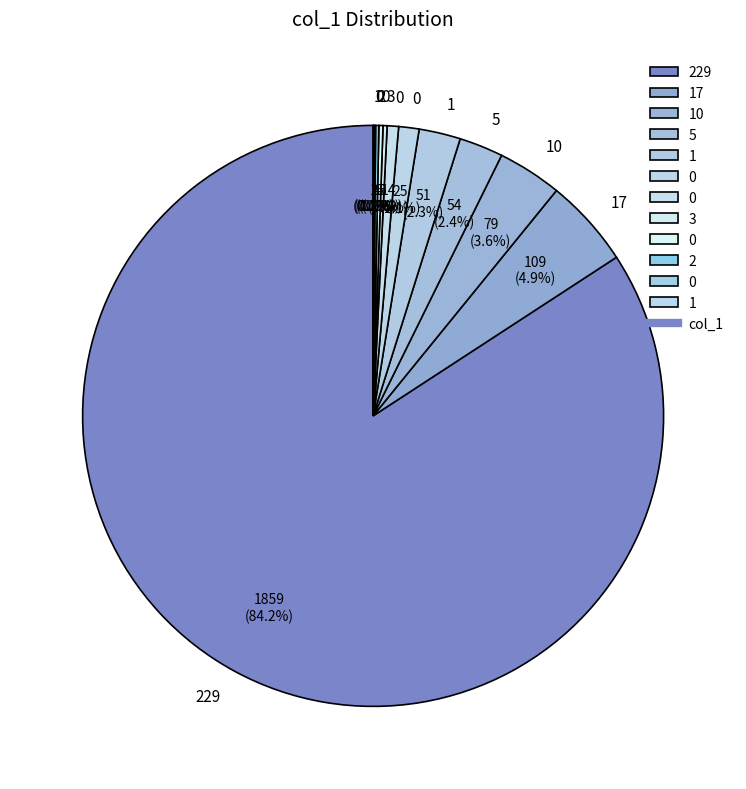

Which category has the biggest portion of the pie?

229